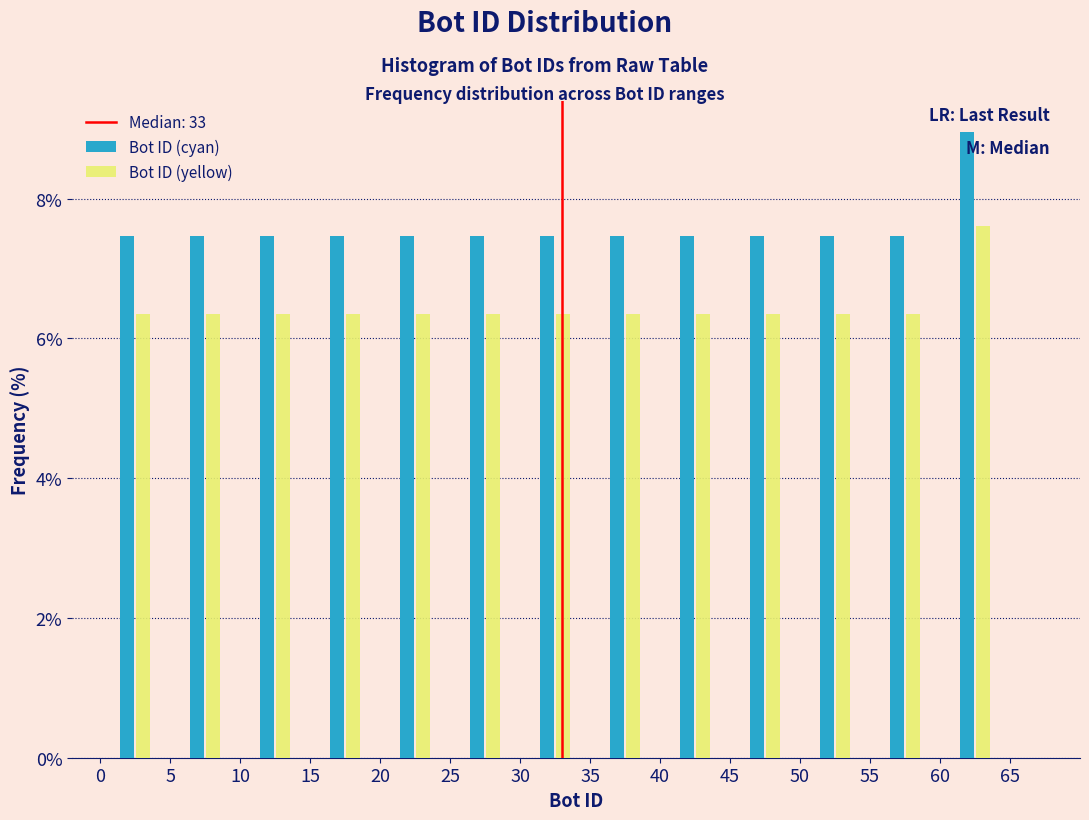

Reading left to right, transcribe this chart: for each range on the x-axis, give the height of each series' bar. The values are not printed on the chart, so give them approximately, as read against the axis.

0 to 5: Bot ID (cyan)=7.4	Bot ID (yellow)=6.4
5 to 10: Bot ID (cyan)=7.4	Bot ID (yellow)=6.4
10 to 15: Bot ID (cyan)=7.4	Bot ID (yellow)=6.4
15 to 20: Bot ID (cyan)=7.4	Bot ID (yellow)=6.4
20 to 25: Bot ID (cyan)=7.4	Bot ID (yellow)=6.4
25 to 30: Bot ID (cyan)=7.4	Bot ID (yellow)=6.4
30 to 35: Bot ID (cyan)=7.4	Bot ID (yellow)=6.4
35 to 40: Bot ID (cyan)=7.4	Bot ID (yellow)=6.4
40 to 45: Bot ID (cyan)=7.4	Bot ID (yellow)=6.4
45 to 50: Bot ID (cyan)=7.4	Bot ID (yellow)=6.4
50 to 55: Bot ID (cyan)=7.4	Bot ID (yellow)=6.4
55 to 60: Bot ID (cyan)=7.4	Bot ID (yellow)=6.4
60 to 65: Bot ID (cyan)=9.0	Bot ID (yellow)=7.6